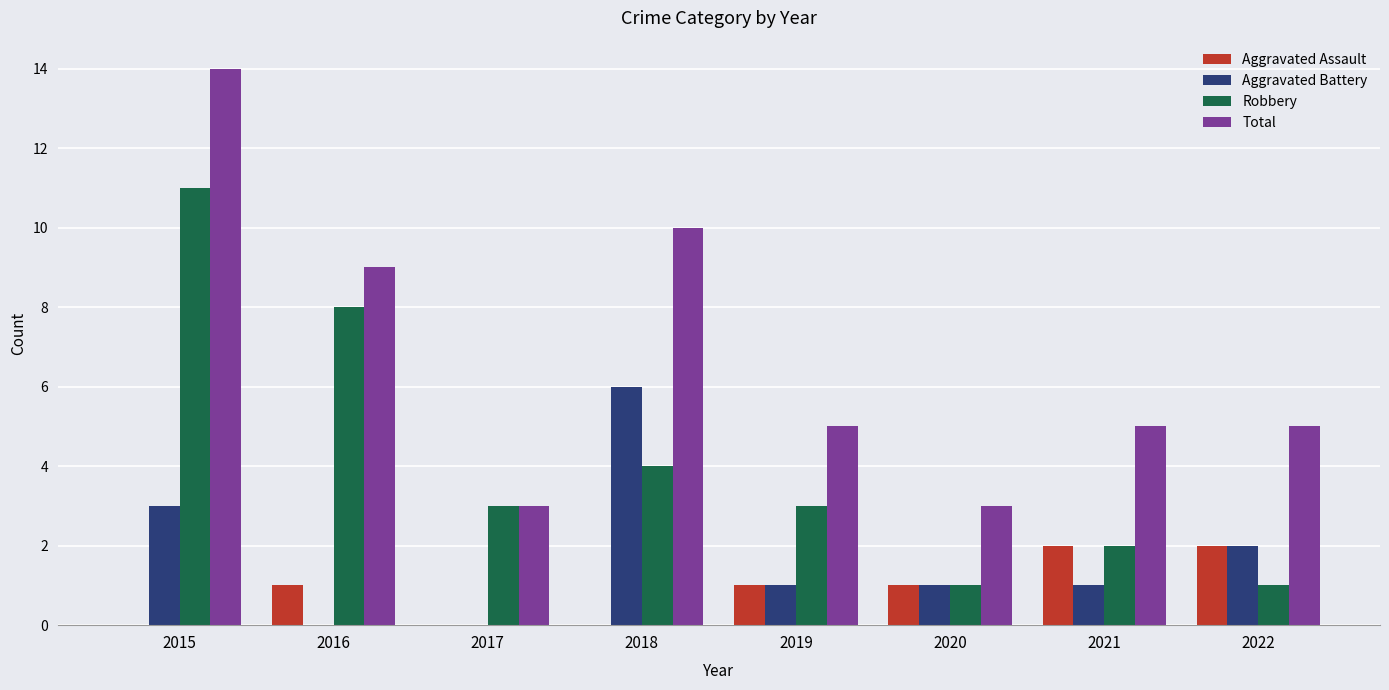

Where does the Total series first go above 5?

2015